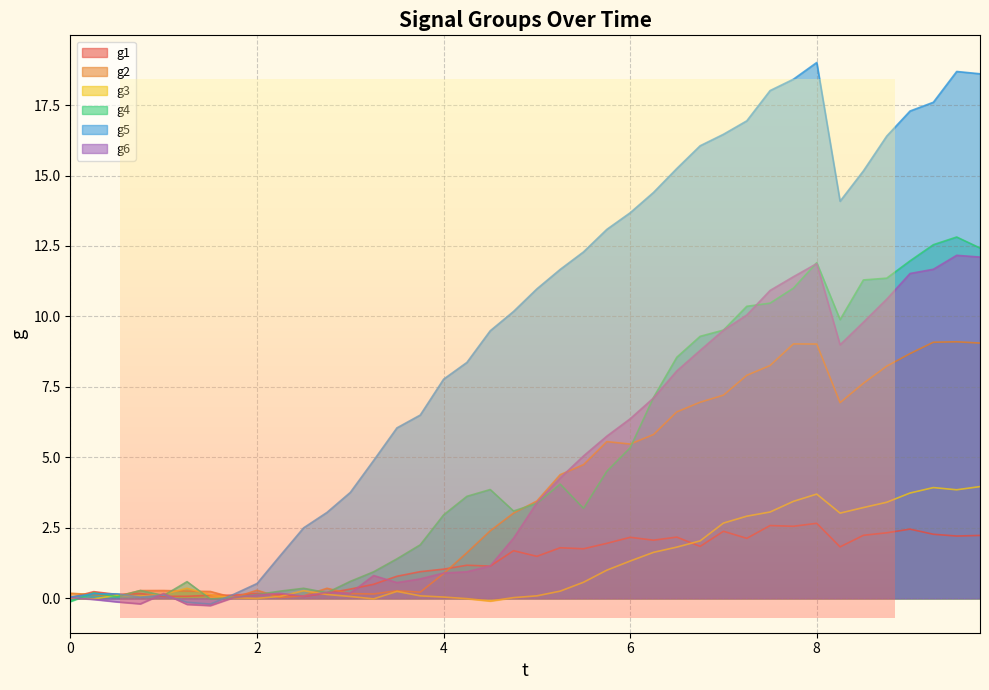

Which series has the largest total across all categories?

g5